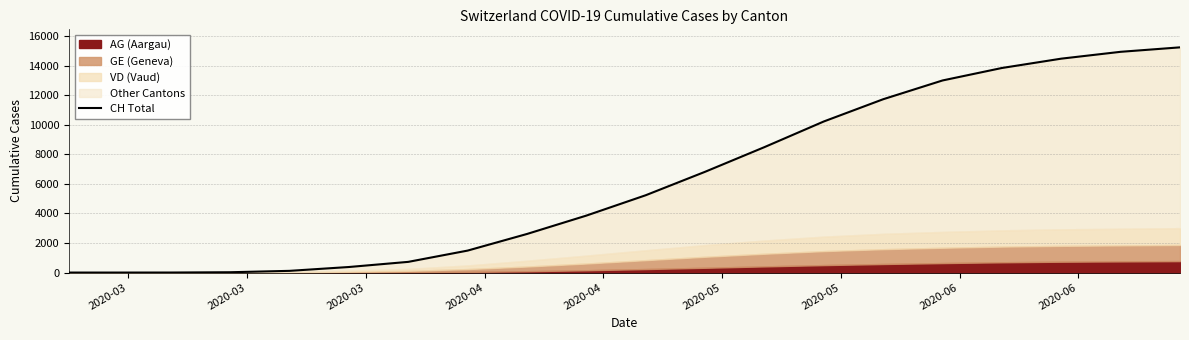

What is the average value?

6161